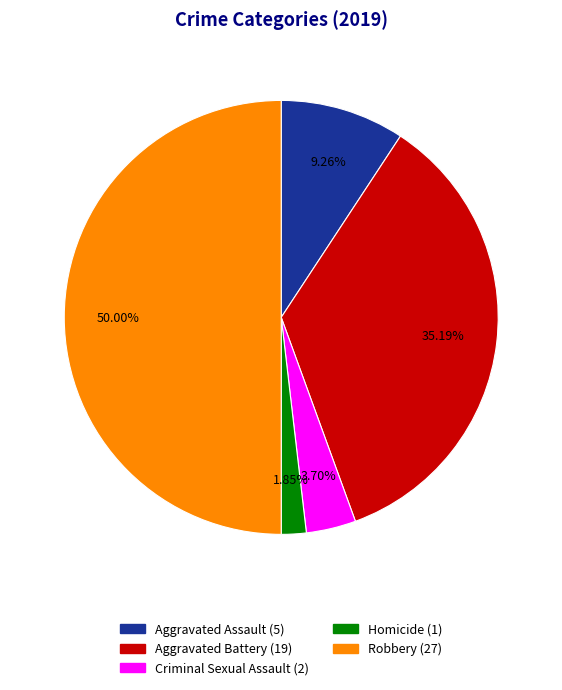

Combined, do Homicide and Criminal Sexual Assault account for over 50%?

No